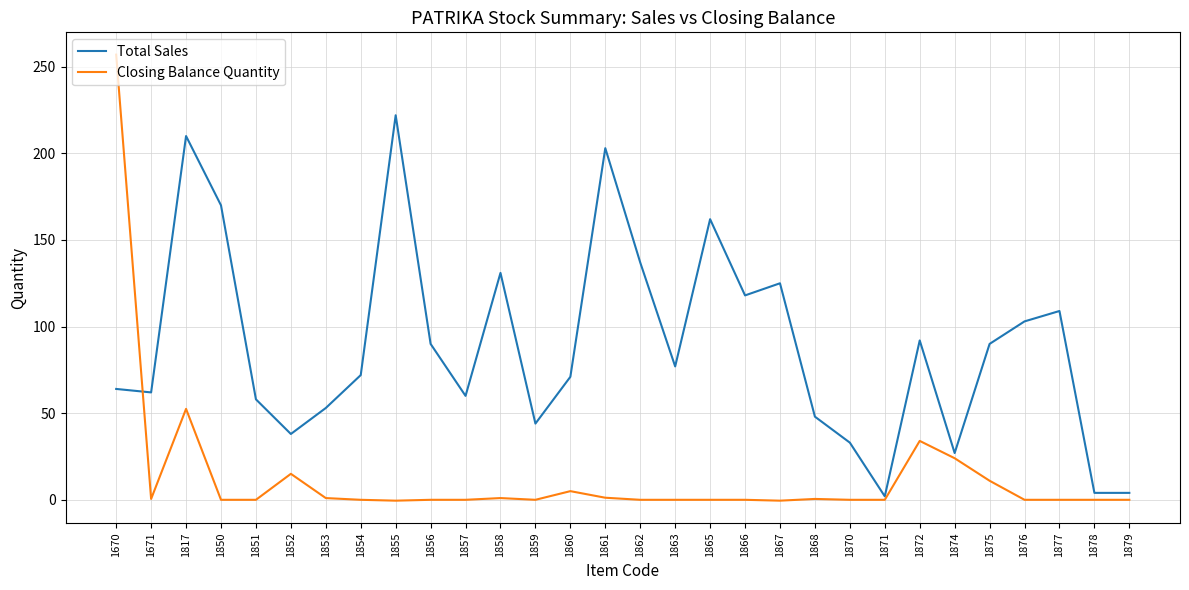

Which series ends up on top after the final intersection of Total Sales and Closing Balance Quantity?

Total Sales